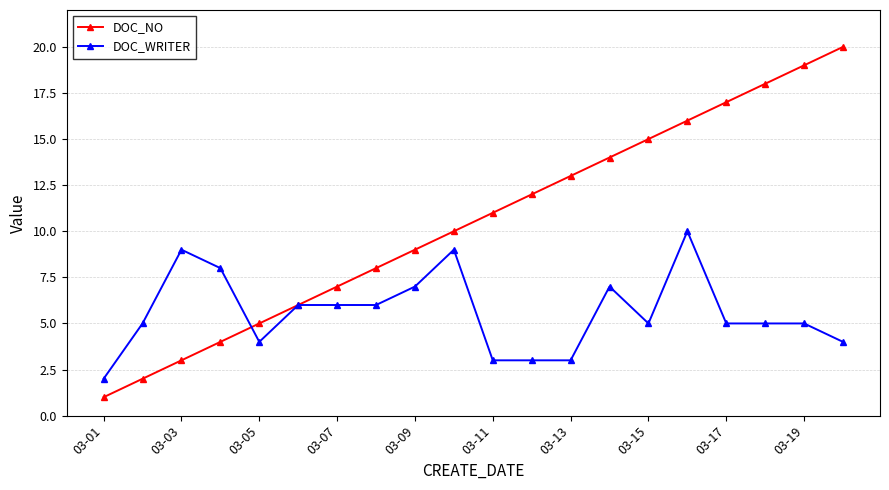

Which series has the largest range (max minus min)?

DOC_NO